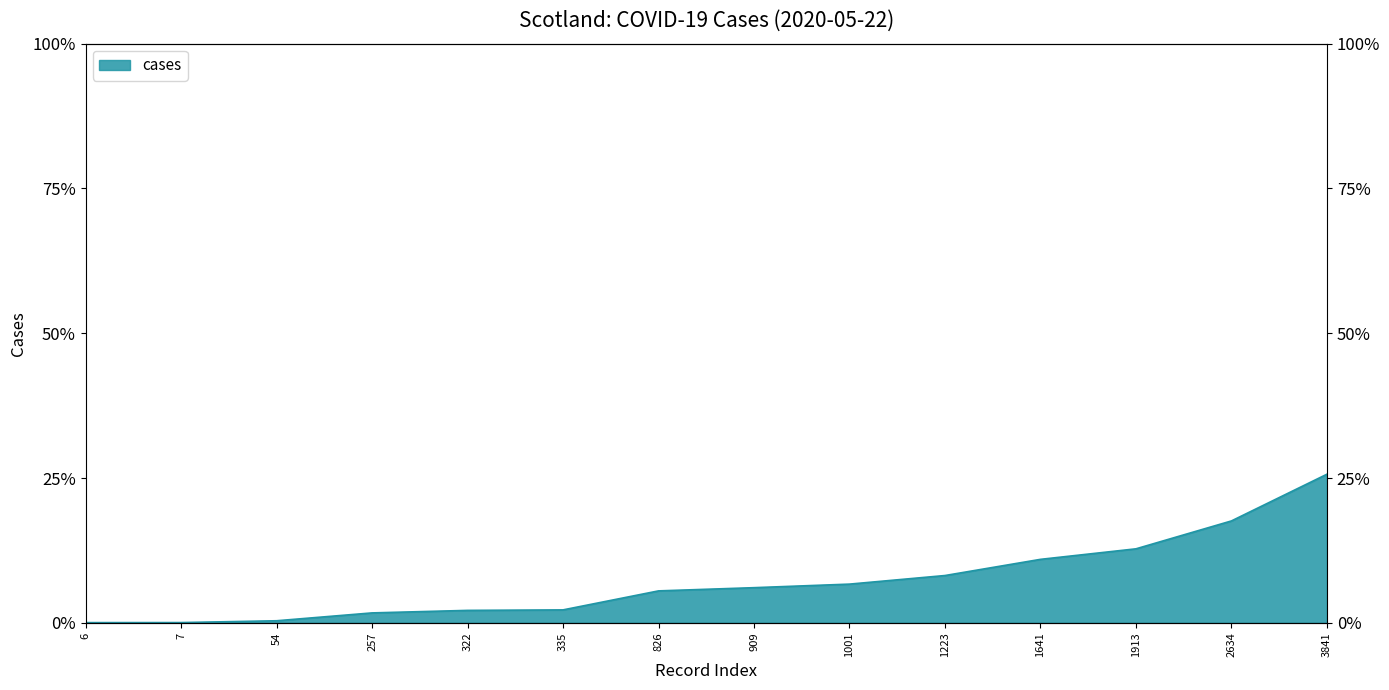

Rank the categories by value from lowest to highest.

6, 7, 54, 257, 322, 335, 826, 909, 1001, 1223, 1641, 1913, 2634, 3841